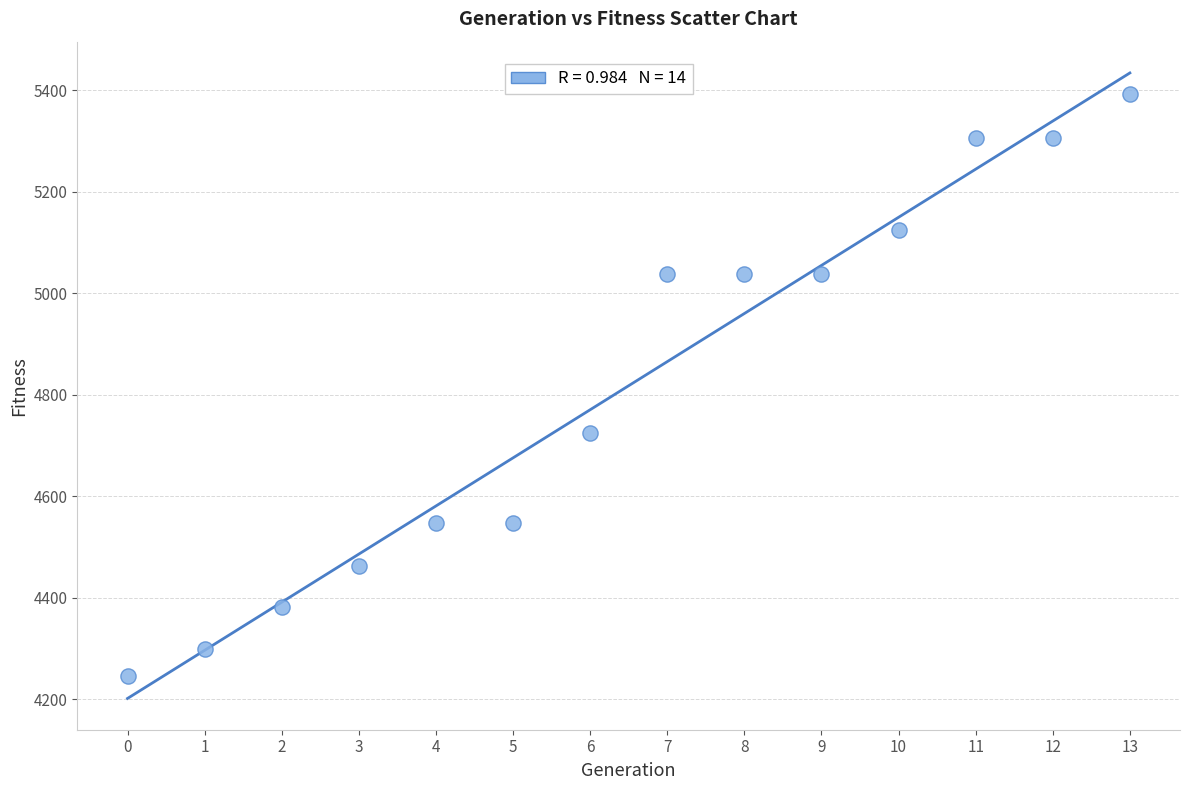

What Y value in the scatter plot is closest to 4819?

4725